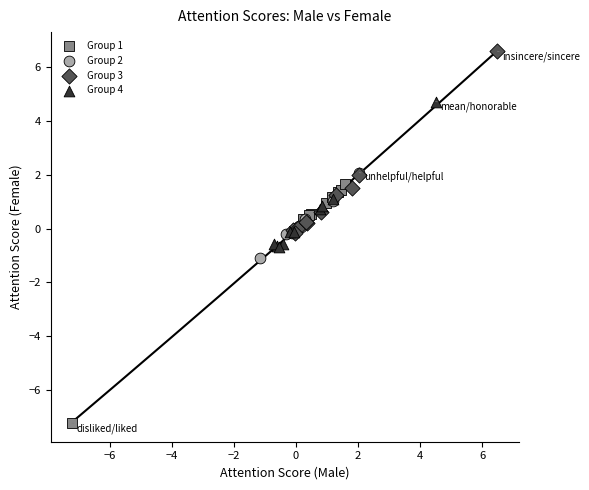

What are all the series names shown in the legend?

Group 1, Group 2, Group 3, Group 4